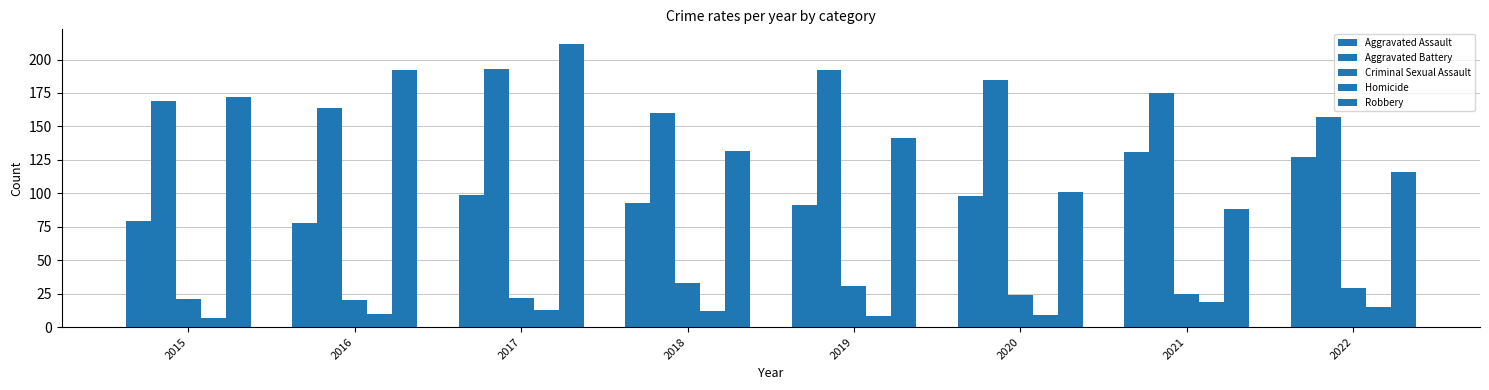

The Homicide series shows 12 at 2015. True or false?

False